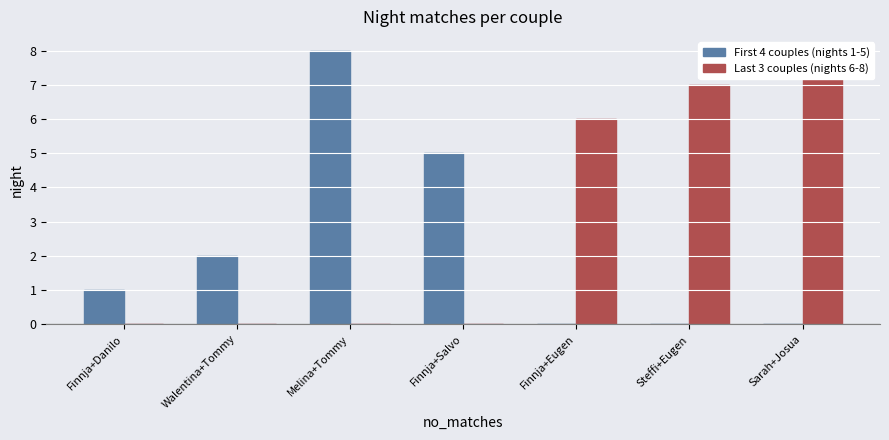

The value of Last 3 couples (nights 6-8) at Sarah+Josua is 8. True or false?

True